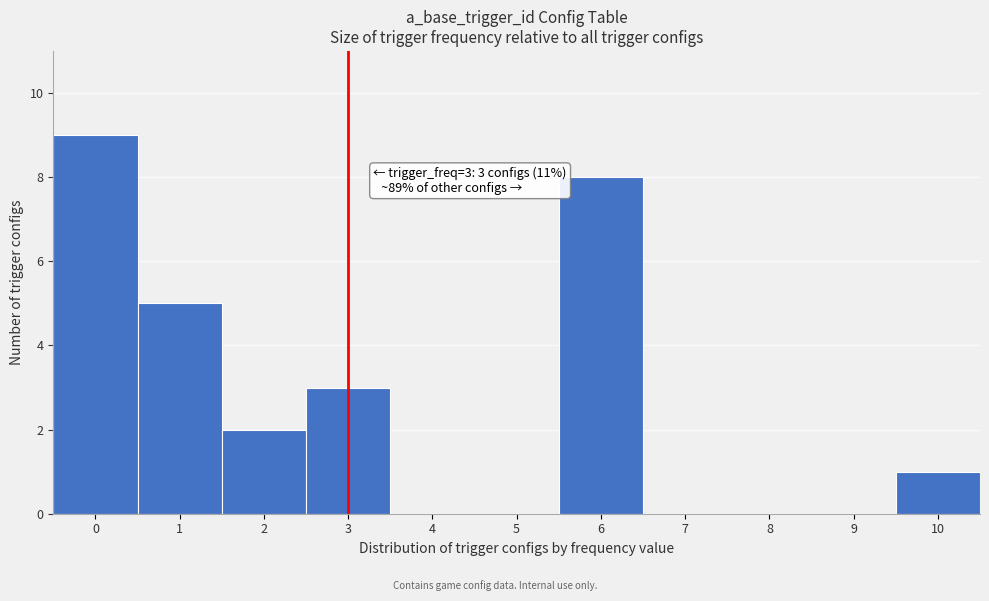

Reading left to right, list all the values displayed in this chart.

0=9	1=5	2=2	3=3	4=0	5=0	6=8	7=0	8=0	9=0	10=1